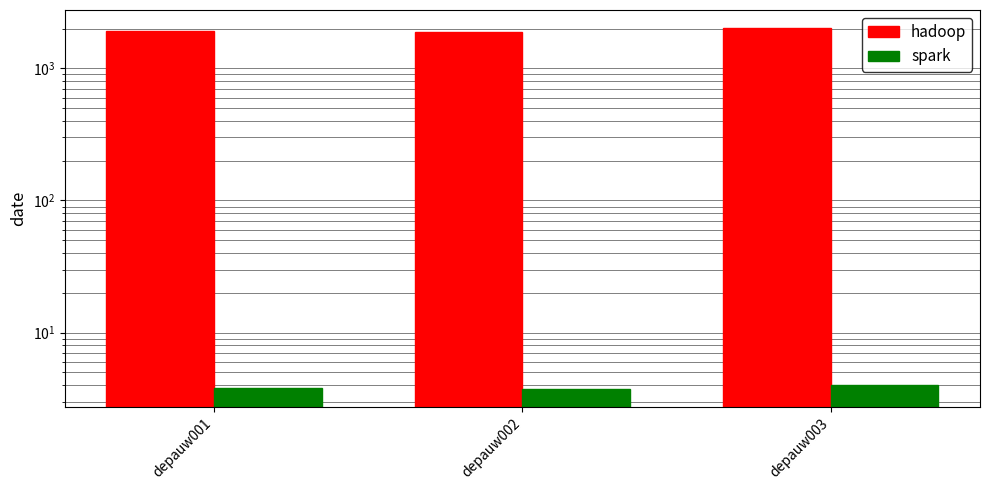

How many values in the hadoop series are below 1903?

1